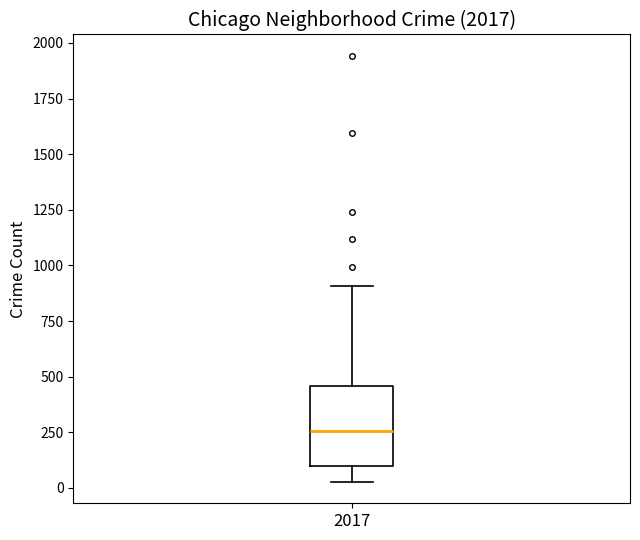

Read this box plot against the y-axis: the position of the median line, the range covered by the box, and the ends of both whiskers. The values are not printed on the chart, so give them approximately, as read against the axis.

median 250, box 100 to 450, whiskers 50 to 900